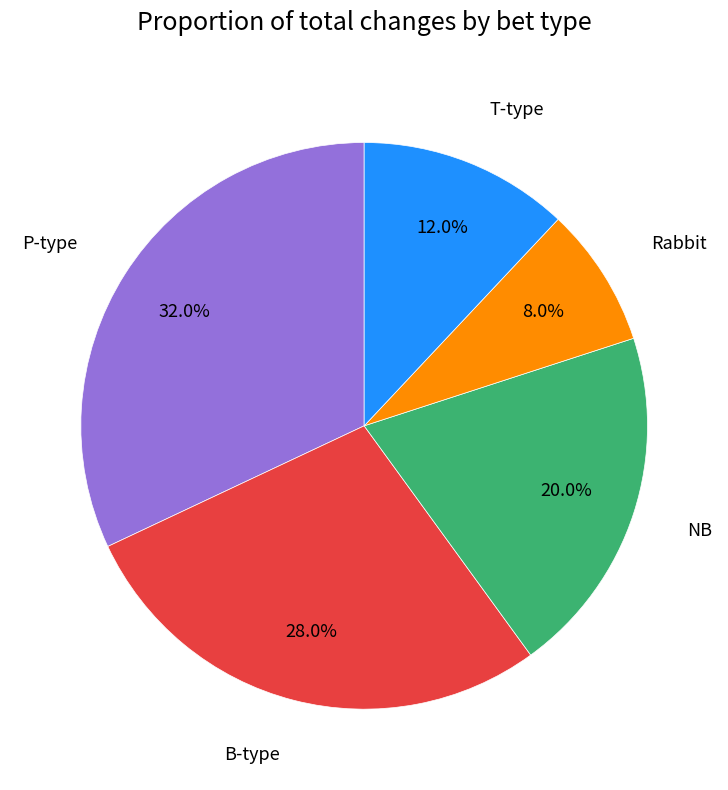

Which slice is the largest?

P-type